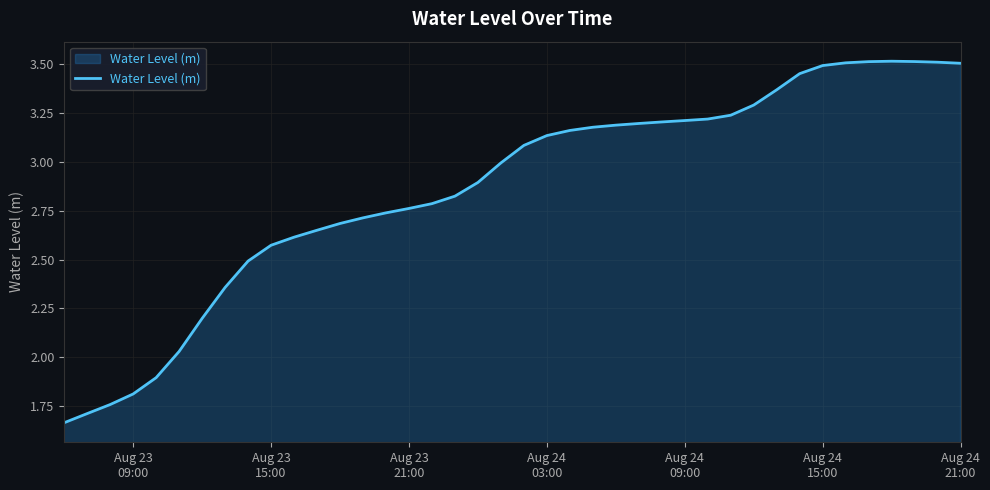

How many interior local peaks (higher than both neighbors) does the data have?

1